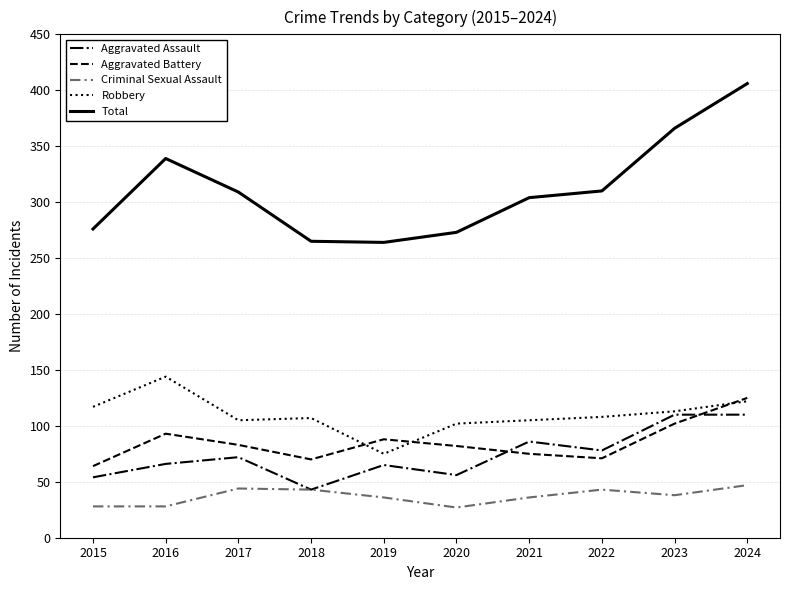

At which category does the chart reach its peak across all series?

2024